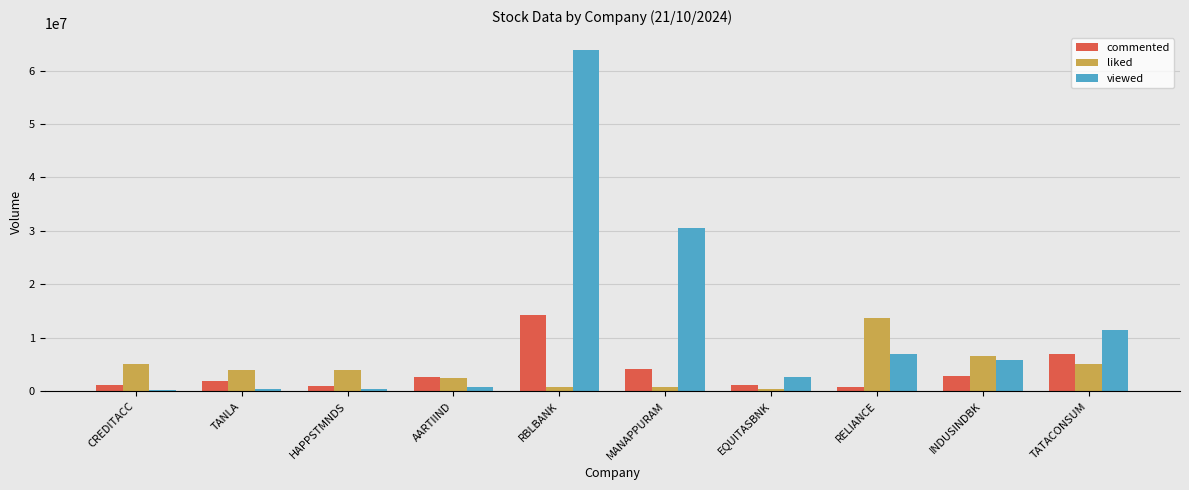

Does the chart contain stacked bars?

No